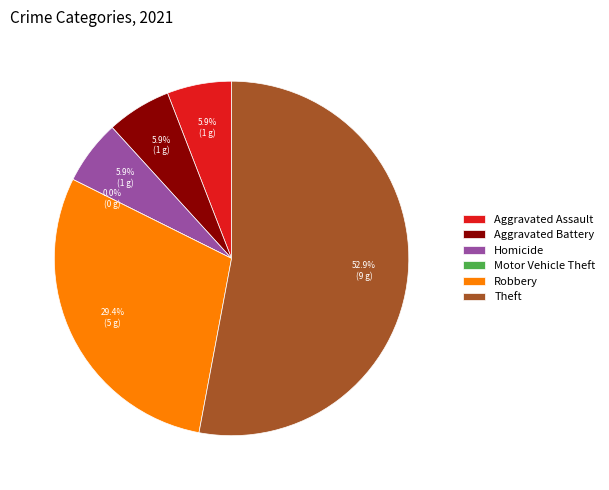

Is it true that Theft is 44% of the pie?

False